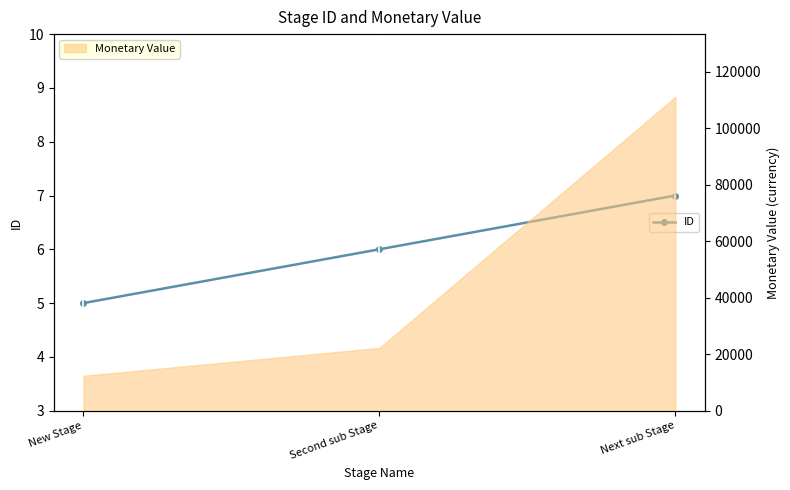

Rank the categories by value from lowest to highest.

New Stage, Second sub Stage, Next sub Stage